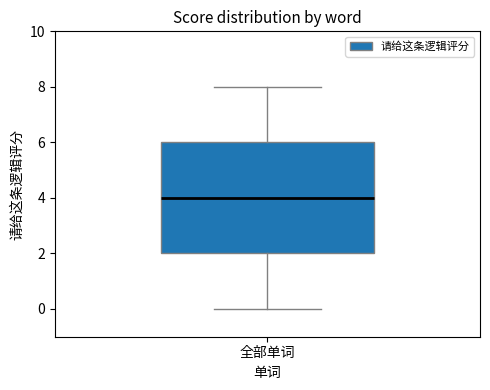

Where is the lower edge of the box for 全部单词 on the y-axis? The values are not printed on the chart, so give them approximately, as read against the axis.

2